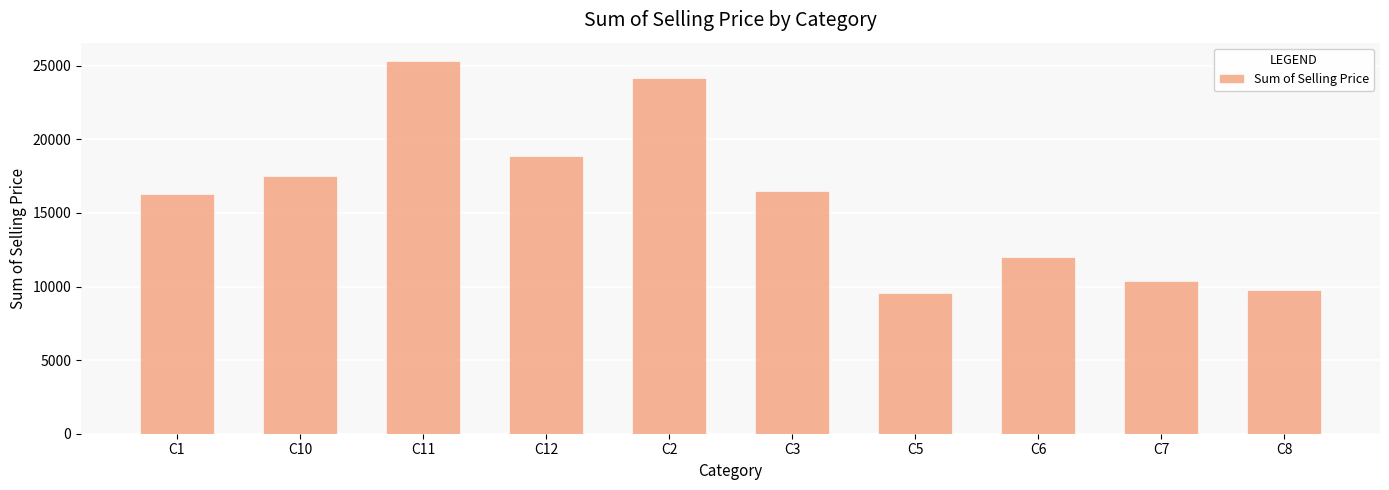

Approximately how many times larger is the value at C11 compared to C7?

2.4